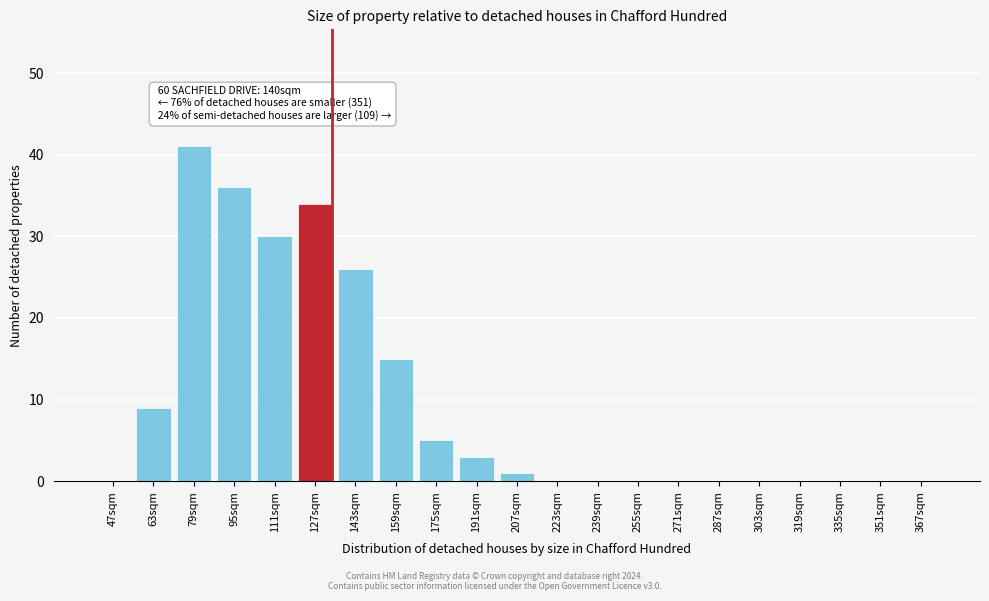

Reading left to right, transcribe all the data shown in this chart.

47sqm=0	63sqm=9	79sqm=41	95sqm=36	111sqm=30	127sqm=34	143sqm=26	159sqm=15	175sqm=5	191sqm=3	207sqm=1	223sqm=0	239sqm=0	255sqm=0	271sqm=0	287sqm=0	303sqm=0	319sqm=0	335sqm=0	351sqm=0	367sqm=0